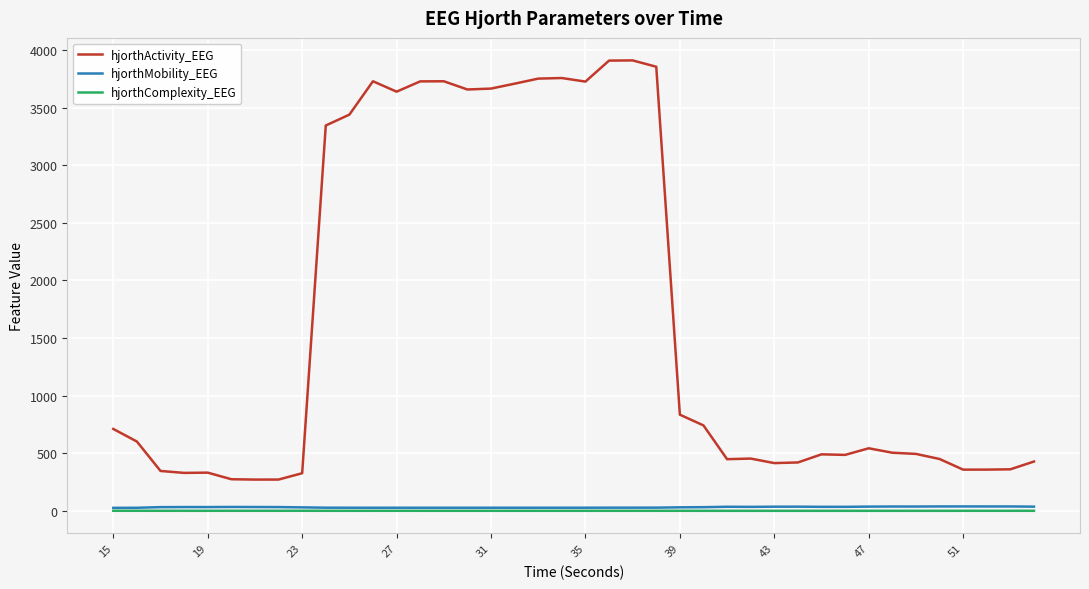

What is the greatest value displayed?

3908.7